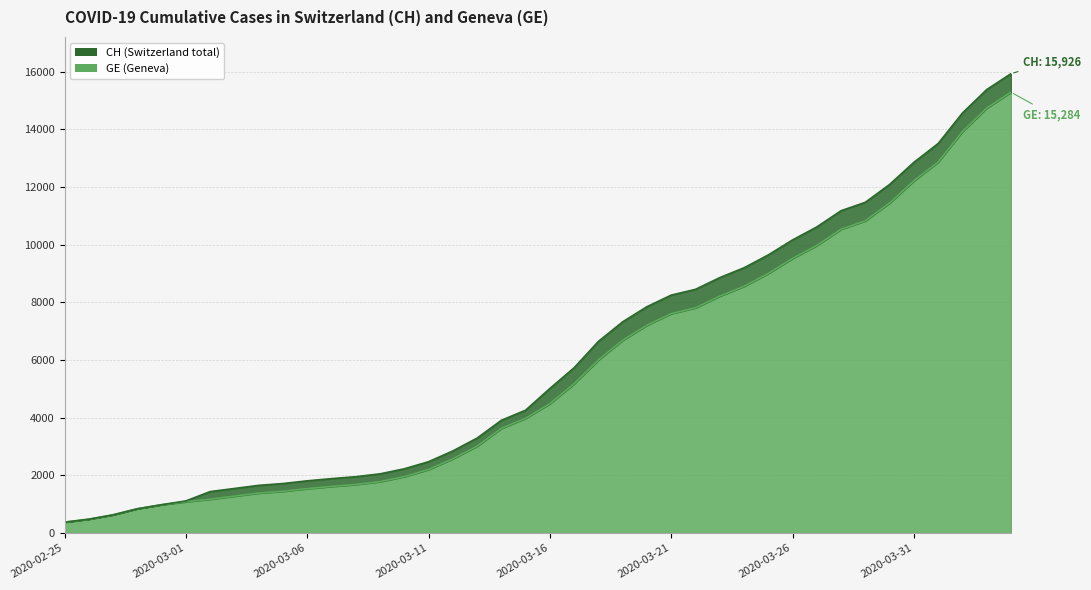

At which category is the sum across all series the highest?

2020-04-04